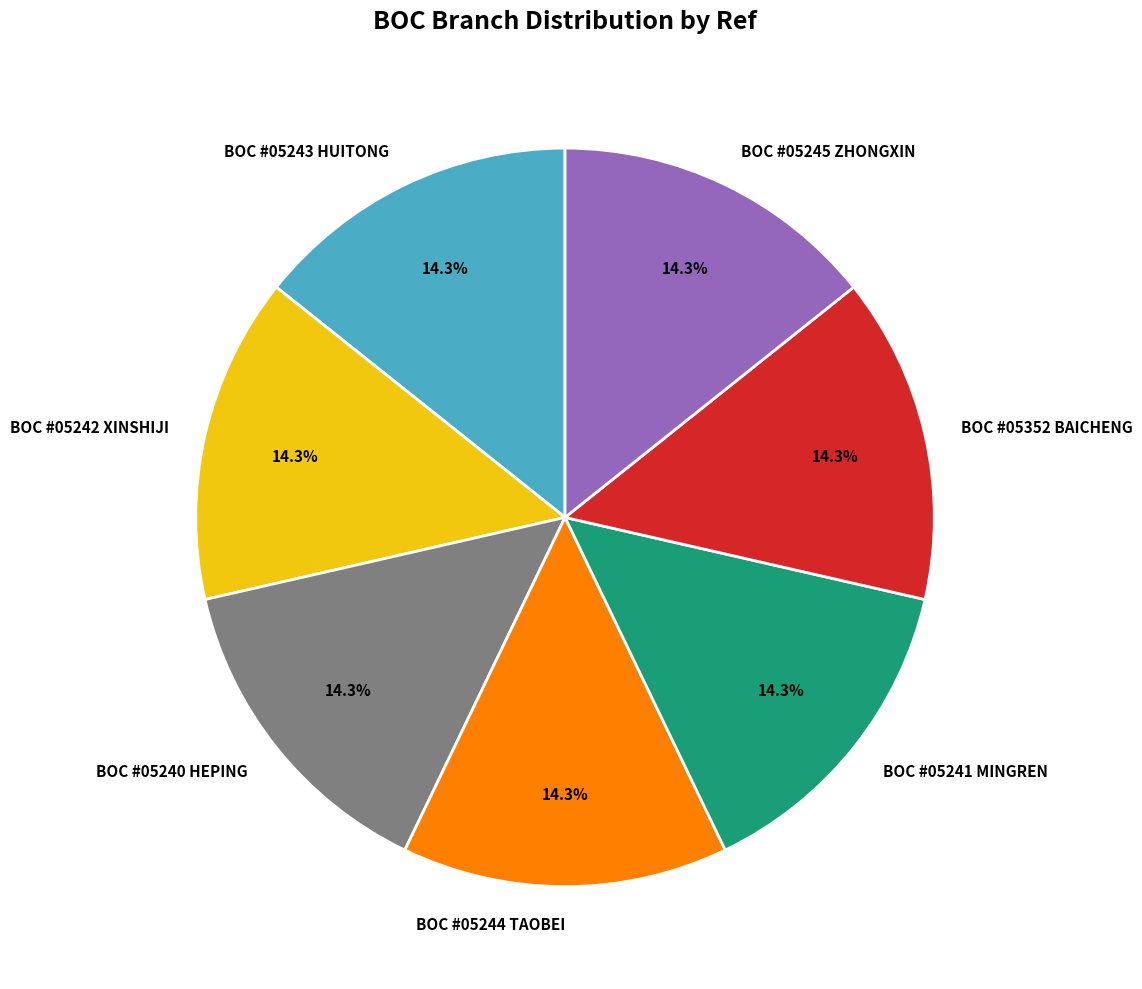

Is there a majority slice in this chart?

No